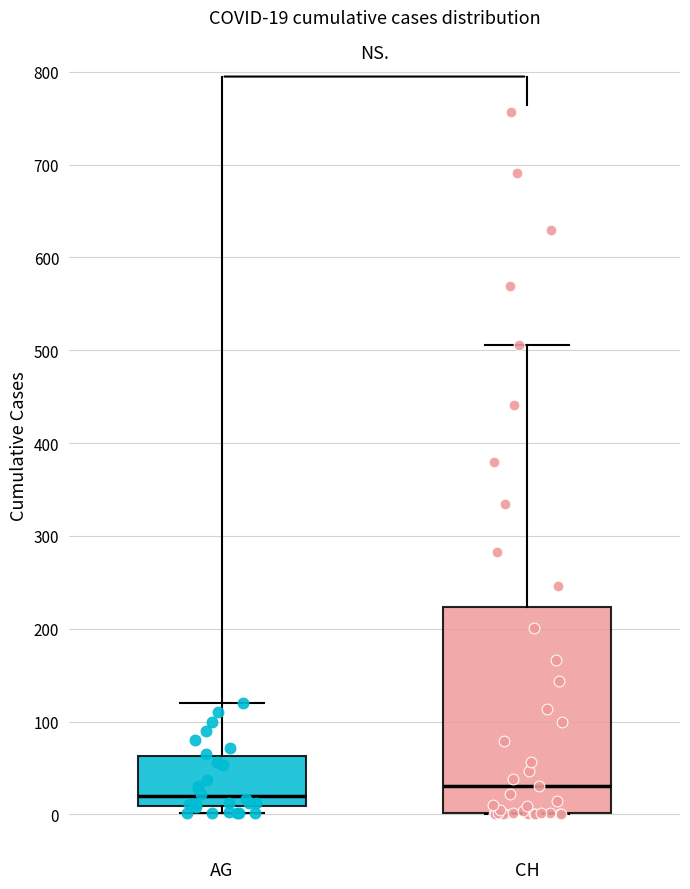

Comparing the boxes themselves (not the whiskers), which one is the tallest?

CH